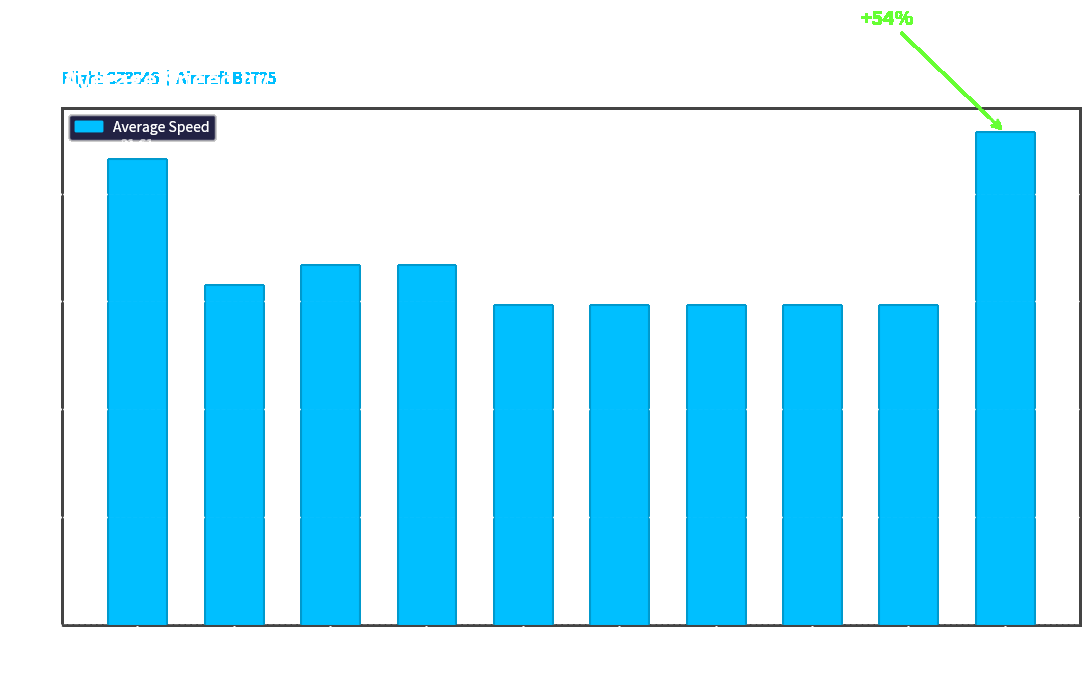

What is the sum of the values at 267 and 16?

36.4